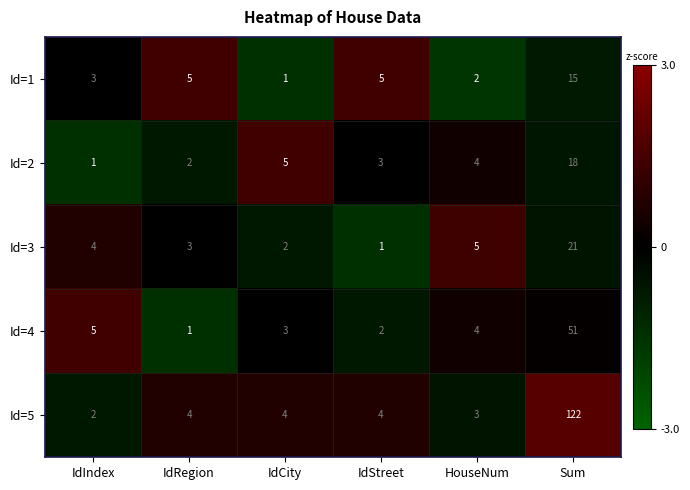

Is it true that Id=4 equals 31 at Sum?

False